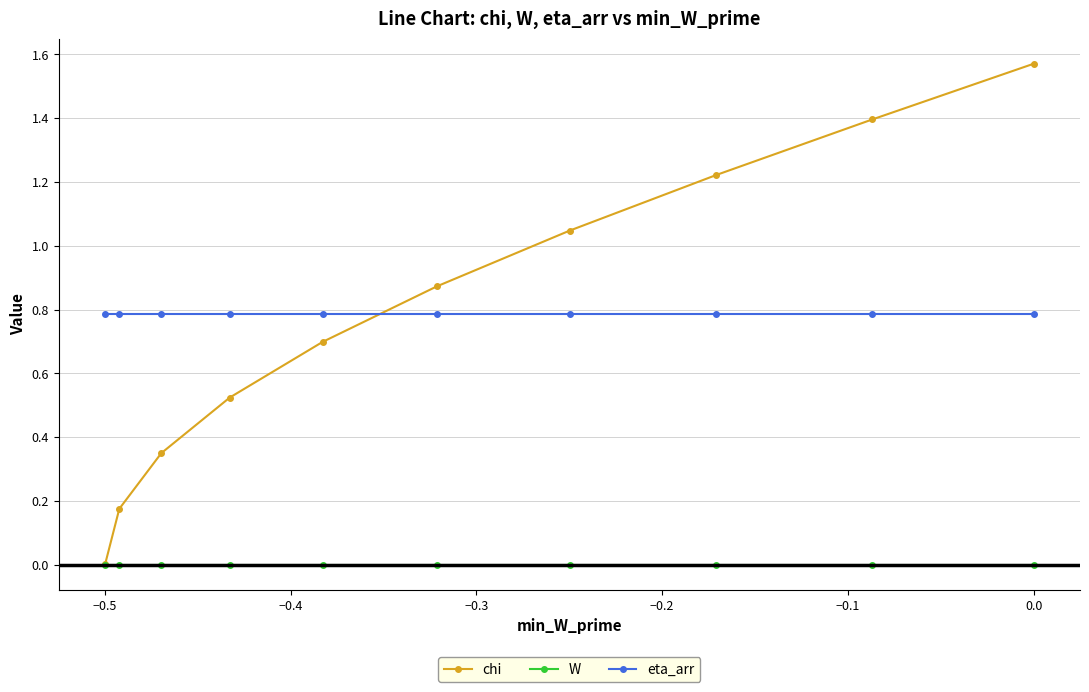

True or false: chi has more than 1 interior local peaks.

False